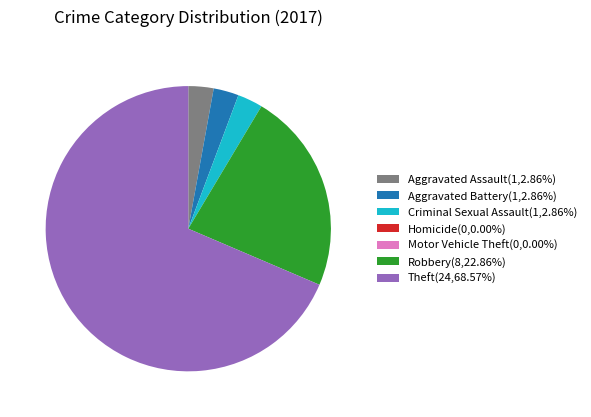

Is Theft(24,68.57%) the majority of the pie?

Yes